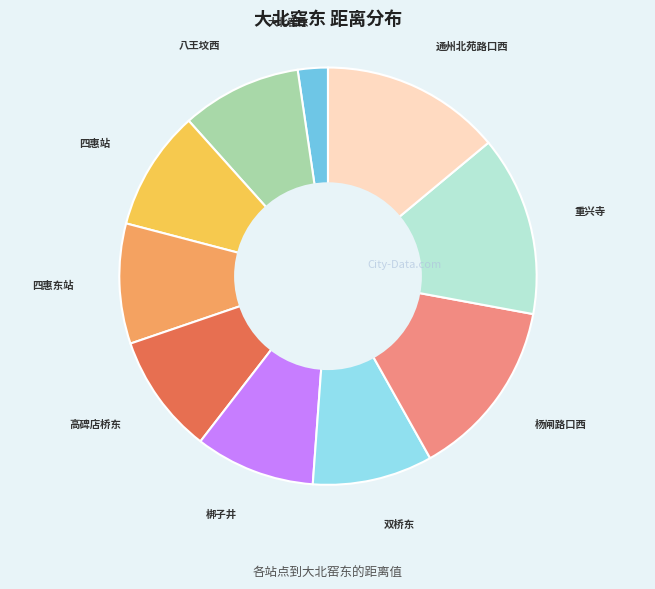

Does any single category account for the majority?

No